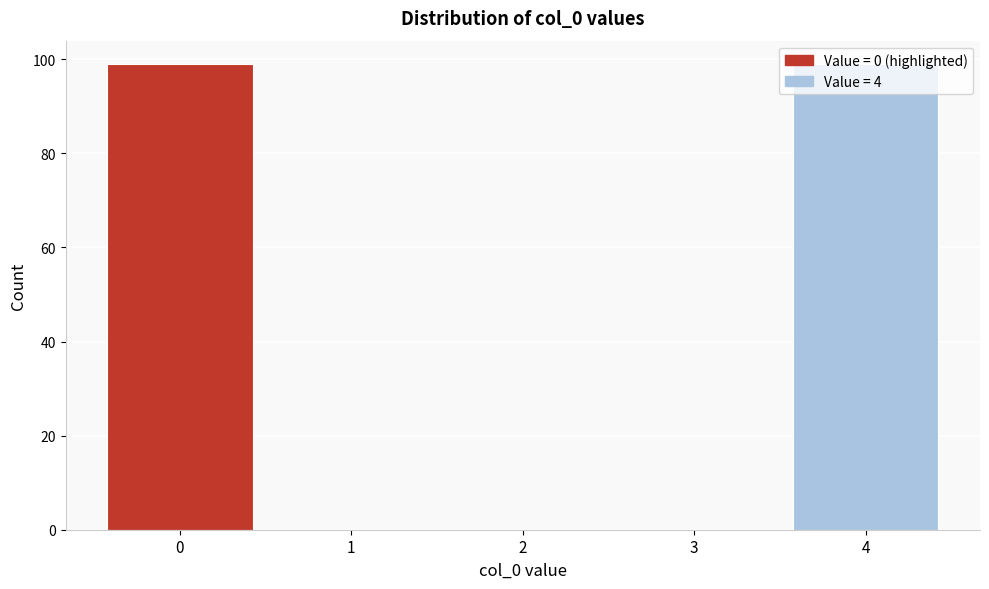

What is the change in value from 2 to 4?

+99